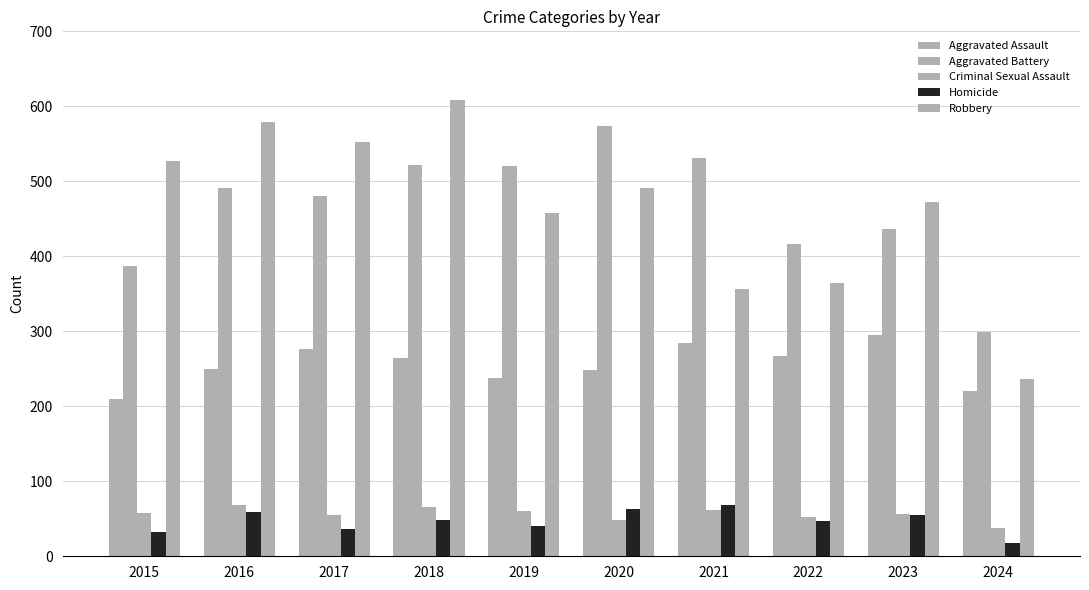

Reading left to right, list all the values displayed in this chart.

Aggravated Assault: 210	250	276	265	238	249	284	267	295	221
Aggravated Battery: 387	491	480	522	520	574	531	417	437	299
Criminal Sexual Assault: 58	69	55	66	61	49	62	52	56	38
Homicide: 32	59	37	49	40	63	69	47	55	18
Robbery: 527	579	553	608	458	491	357	364	473	237